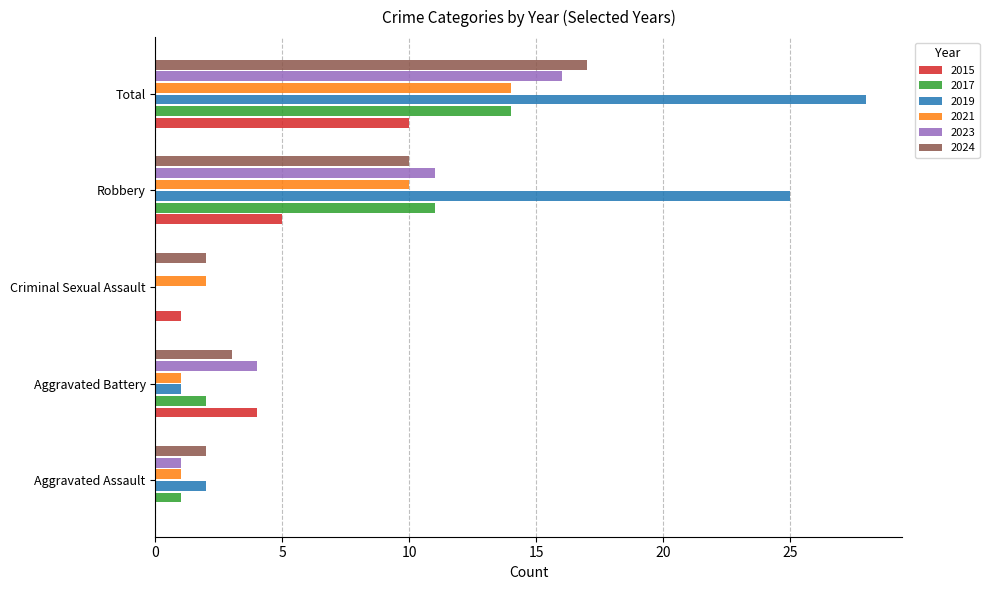

Which label corresponds to the largest value in the chart?

Total